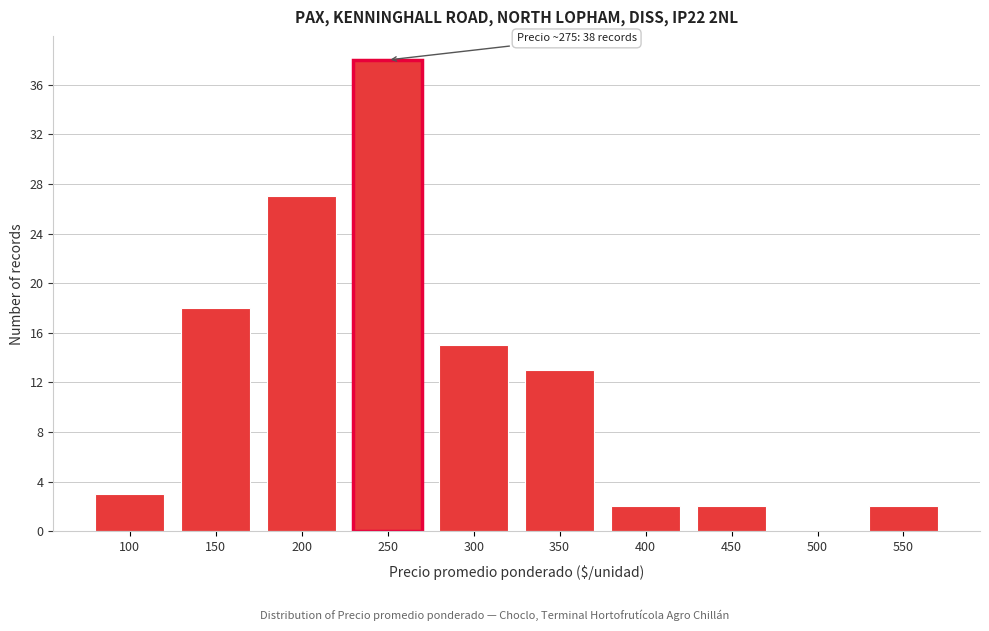

Reading left to right, what are all the values shown in this chart?

100=3	150=18	200=27	250=38	300=15	350=13	400=2	450=2	500=0	550=2